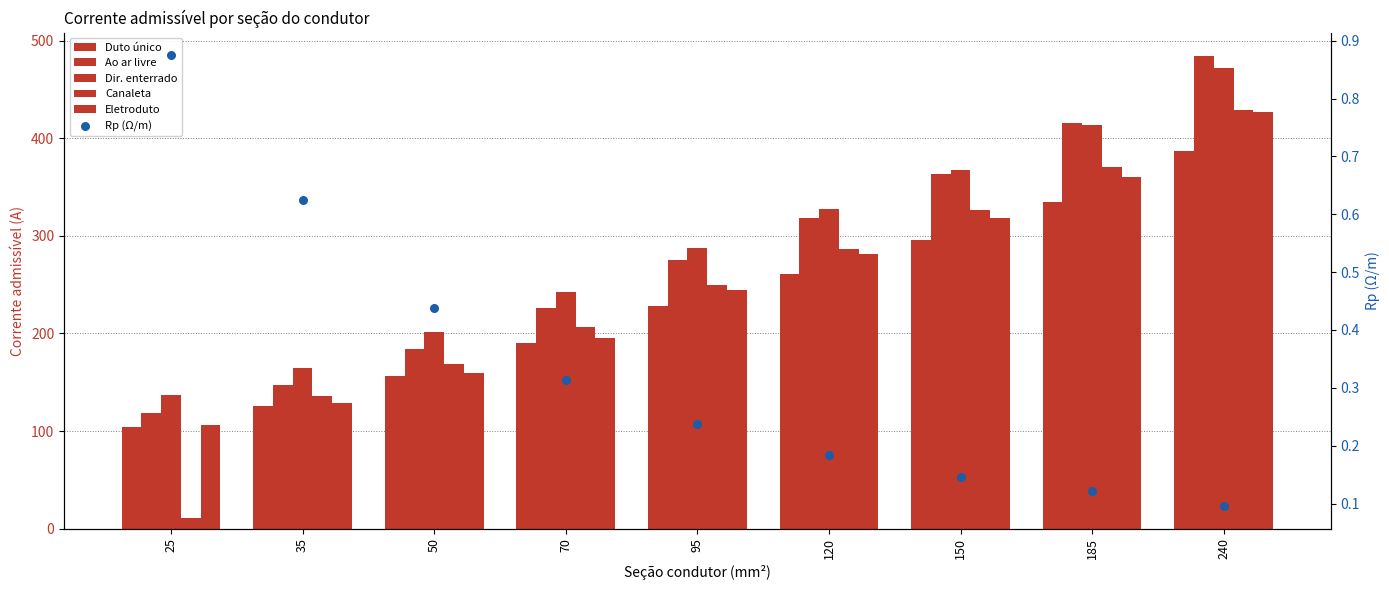

What are all the series names shown in the legend?

Duto único, Ao ar livre, Dir. enterrado, Canaleta, Eletroduto, Rp (Ω/m)